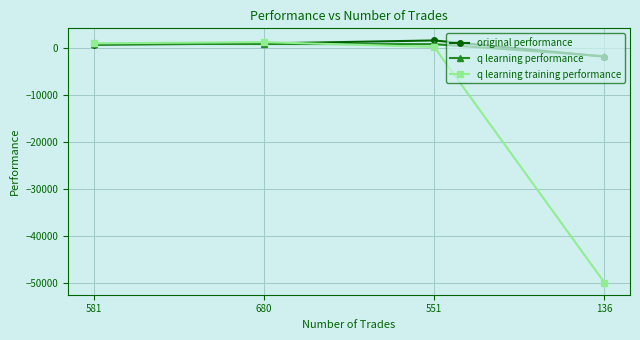

Where does the original performance series first go above 908?

680